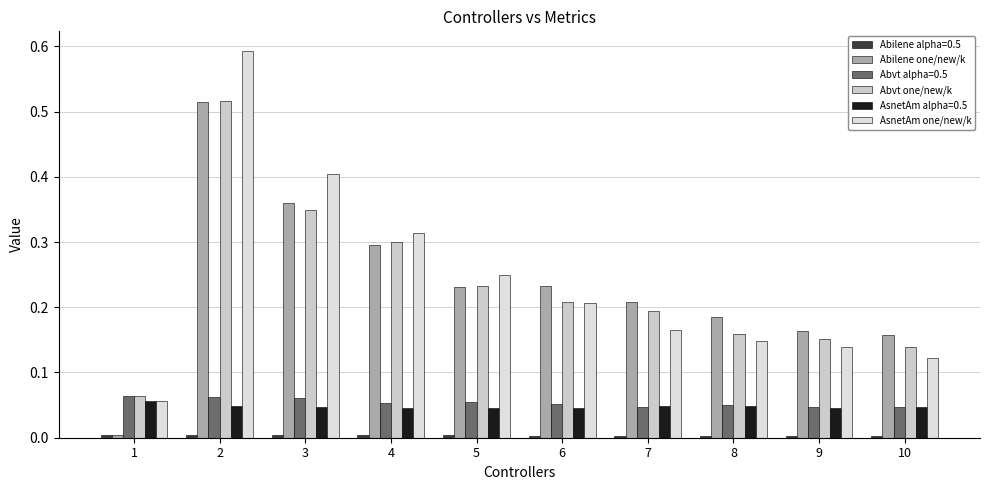

At how many categories does at least one series exceed 0?

10